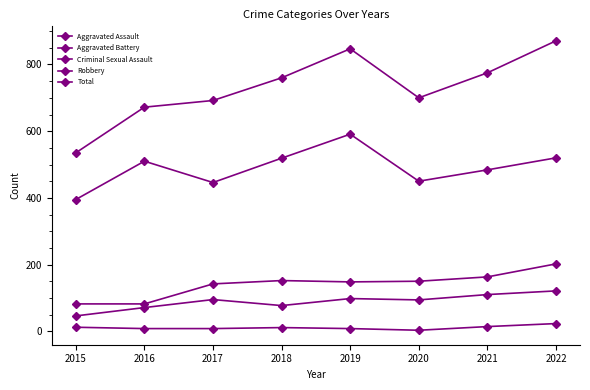

True or false: Aggravated Assault and Aggravated Battery cross at least once.

False